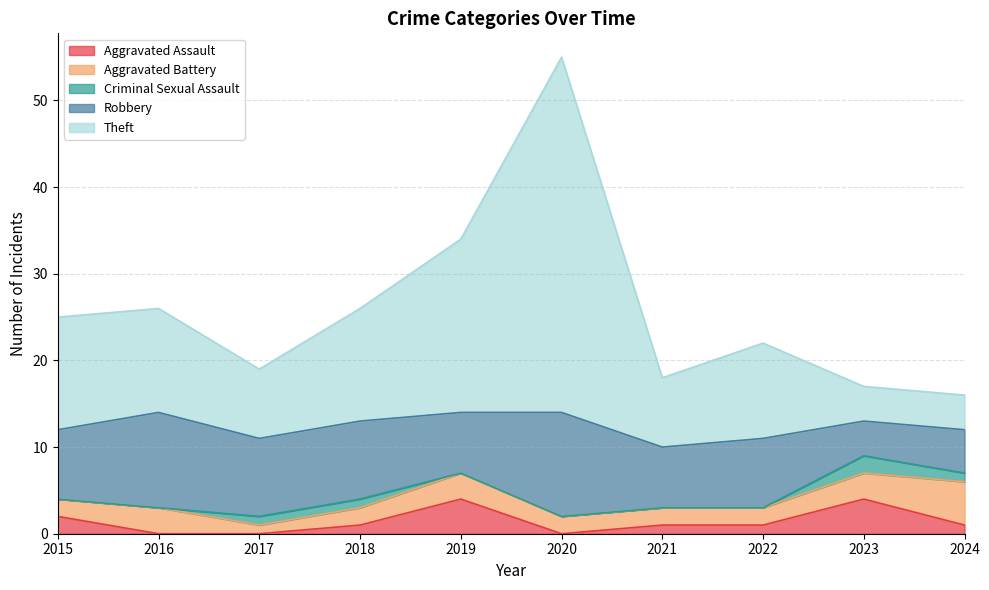

The Criminal Sexual Assault series shows -1 at 2022. True or false?

False